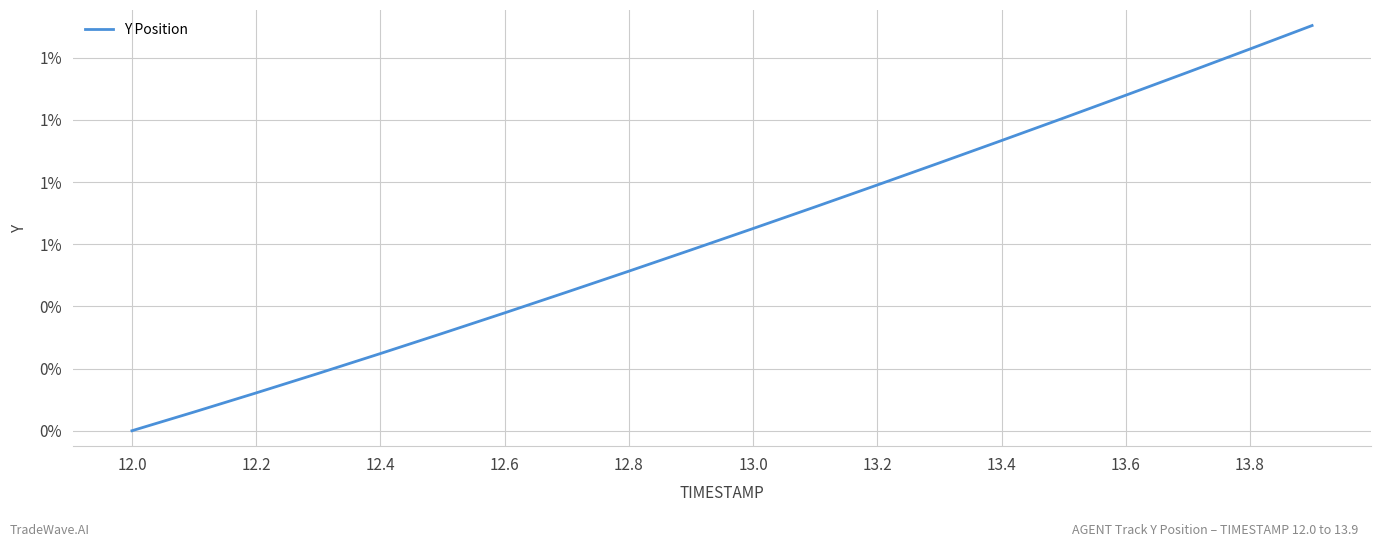

Does the chart have visible grid lines?

Yes